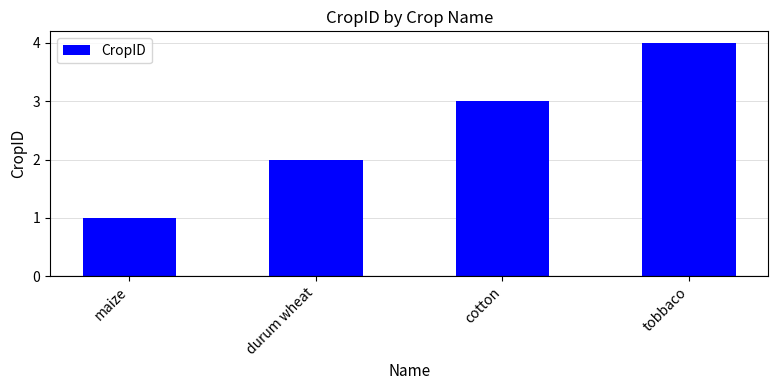

The value at tobbaco is 4. True or false?

True